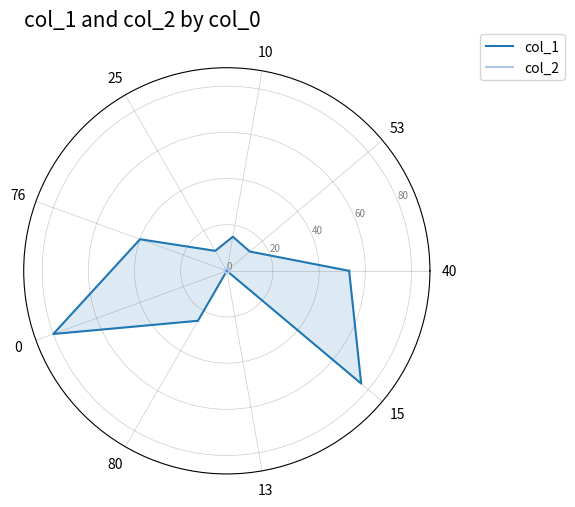

Is the value of col_2 at 76 greater than the value of col_1 at 13?

Yes